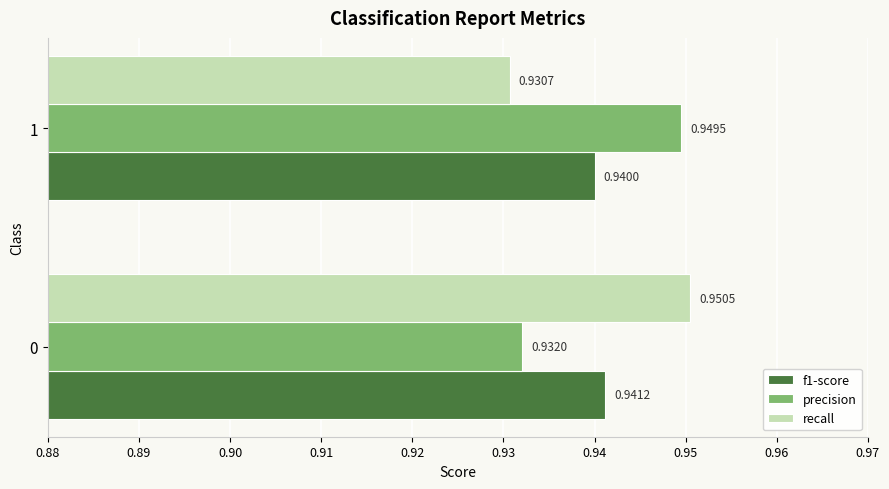

What is the total value across all series at 1?

2.8